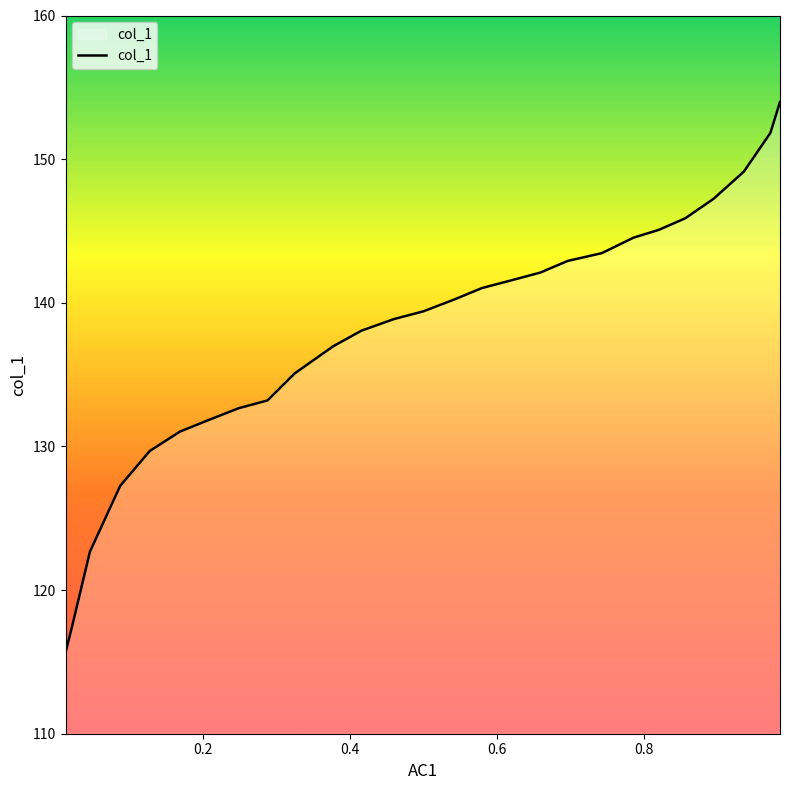

What is the smallest value displayed?

115.7